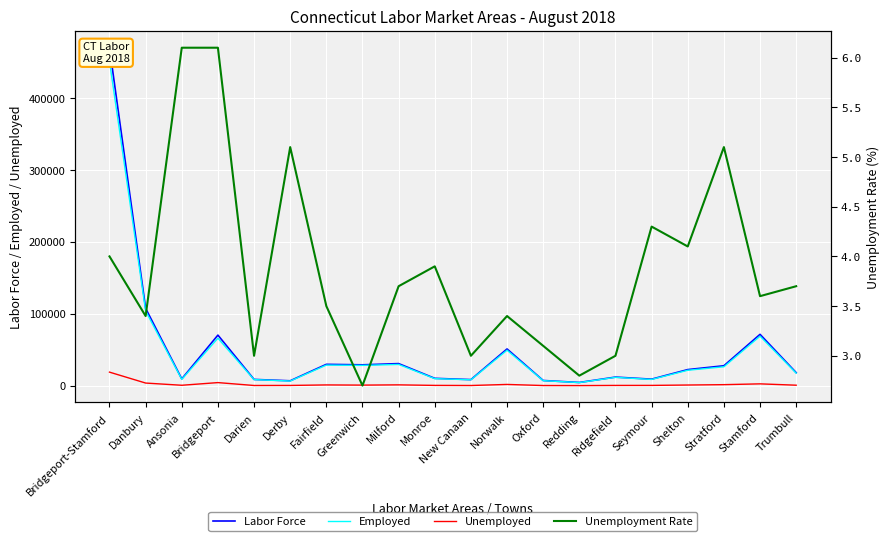

What position from the left is Seymour?

16